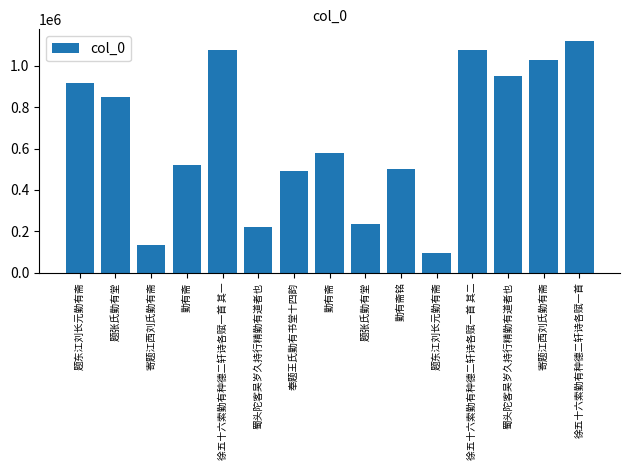

Rank the categories by value from lowest to highest.

题东江刘长元勤有斋, 寄题江西刘氏勤有斋, 蜀头陀客吴岁久持行精勤有道者也, 题张氏勤有堂, 奉题王氏勤有书堂十四韵, 勤有斋铭, 勤有斋, 勤有斋, 题张氏勤有堂, 题东江刘长元勤有斋, 蜀头陀客吴岁久持行精勤有道者也, 寄题江西刘氏勤有斋, 徐五十六索勤有种德二轩诗各赋一首 其一, 徐五十六索勤有种德二轩诗各赋一首 其二, 徐五十六索勤有种德二轩诗各赋一首